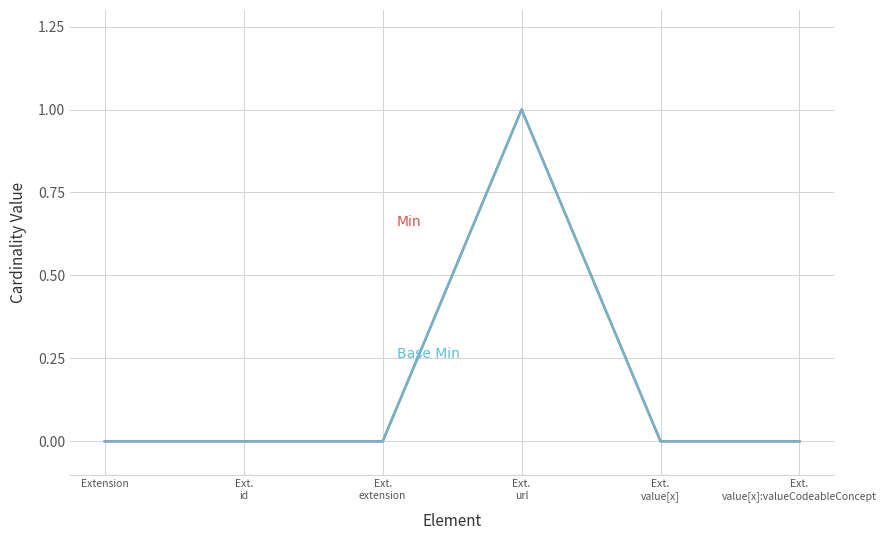

At which category does the chart reach its minimum across all series?

Extension